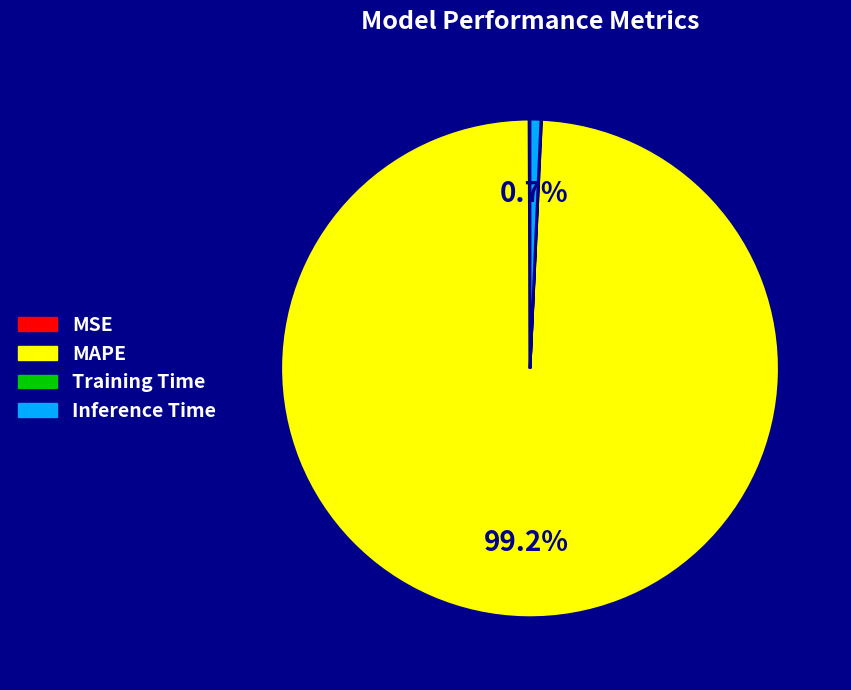

Which slice represents more than half of the pie?

MAPE